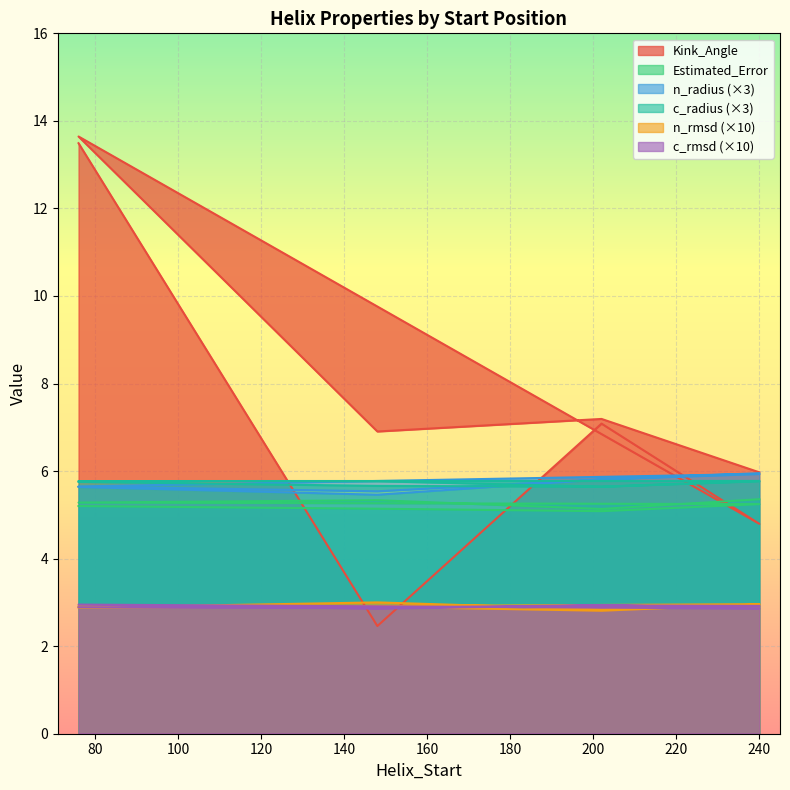

At which category is the sum across all series the highest?

76